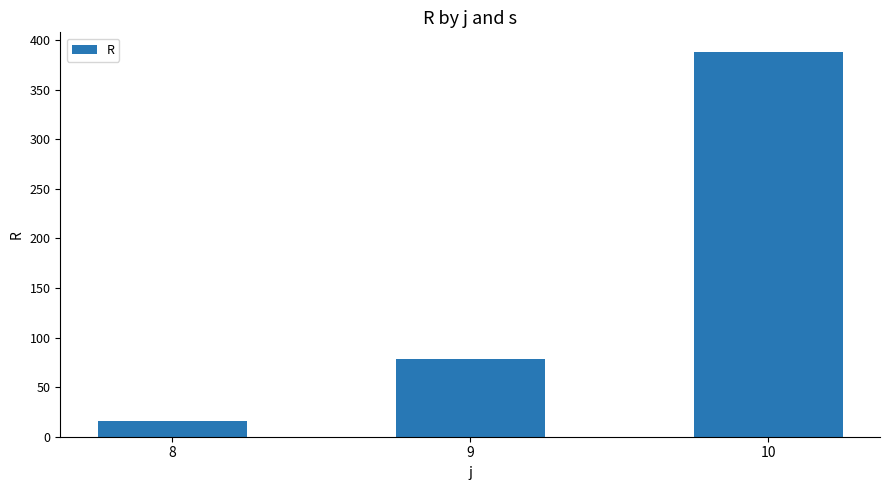

Rank the categories by value from lowest to highest.

8, 9, 10